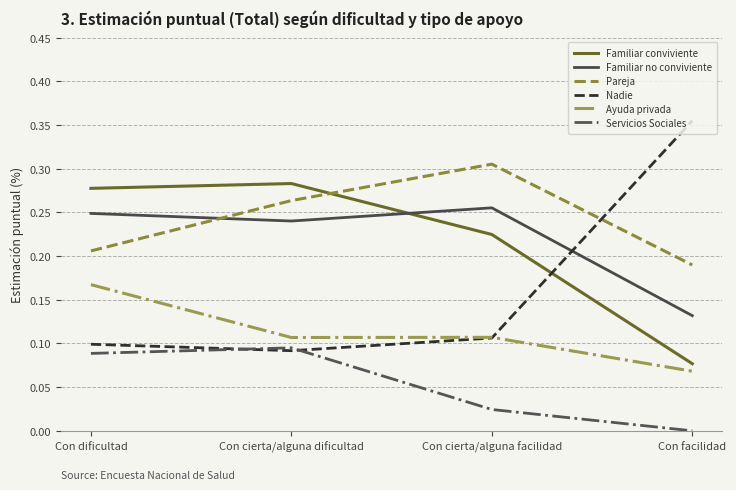

Count the Nadie values in the range 0 to 1.

4